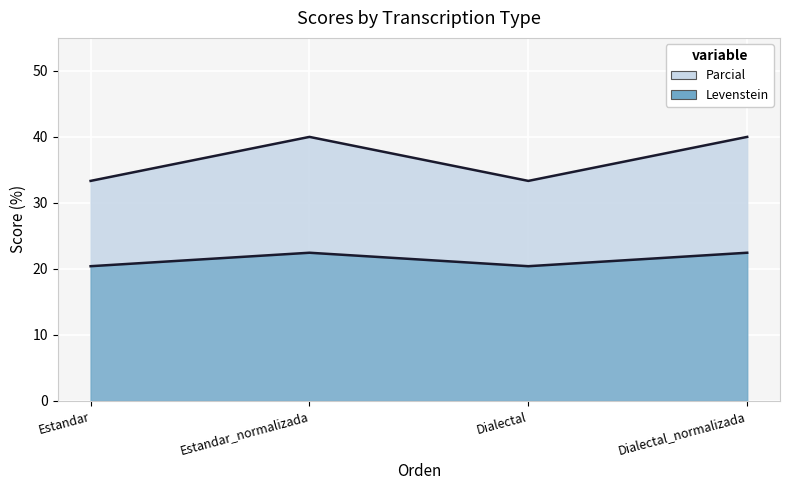

In Levenstein, how many points are higher than both neighbors (excluding endpoints)?

1